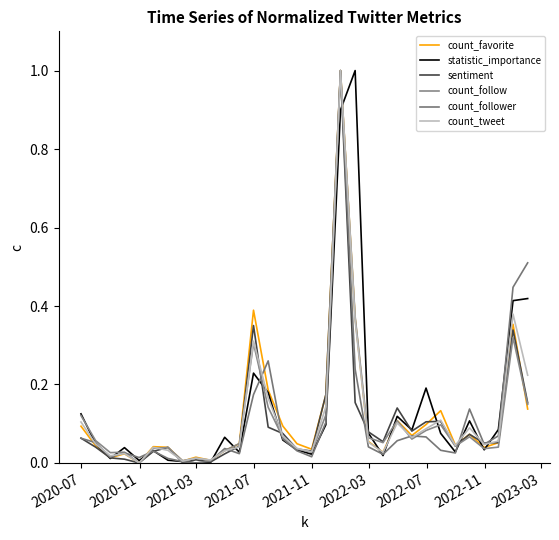

Is this an area chart (filled region under the line)?

No